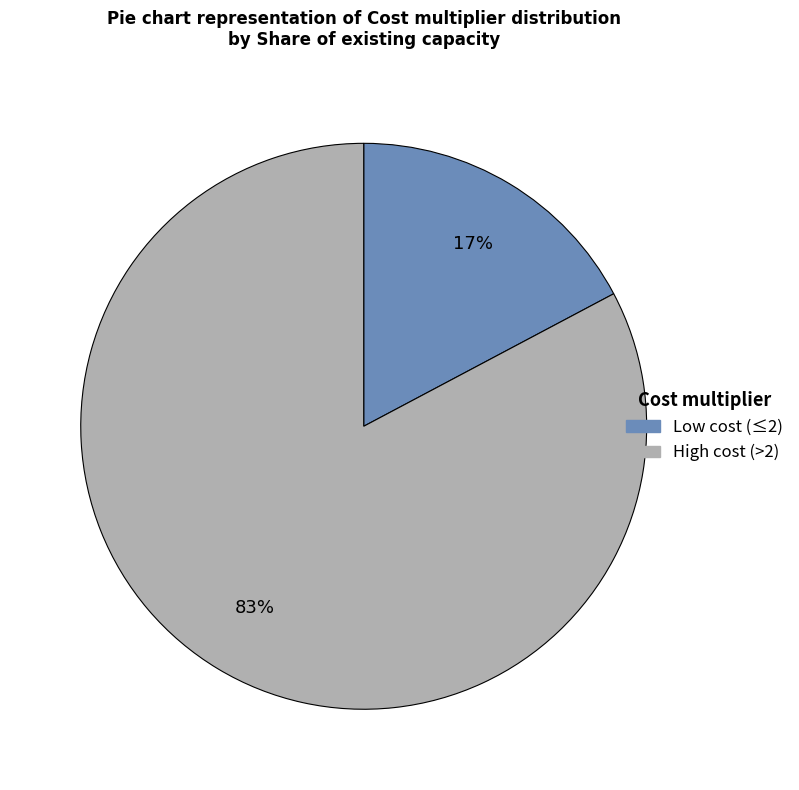

Is there any slice that represents more than half of the pie?

Yes